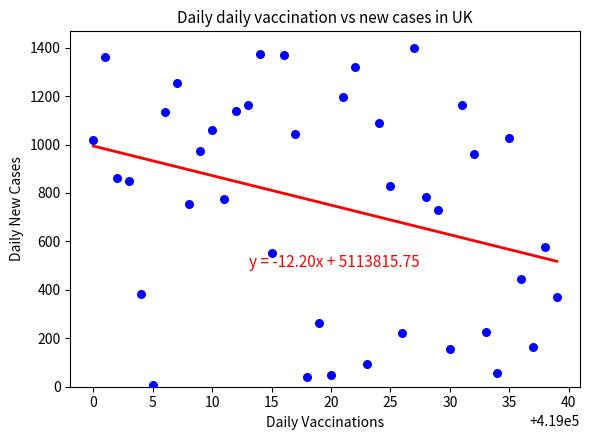

What is the range of X values (max minus min)?

39